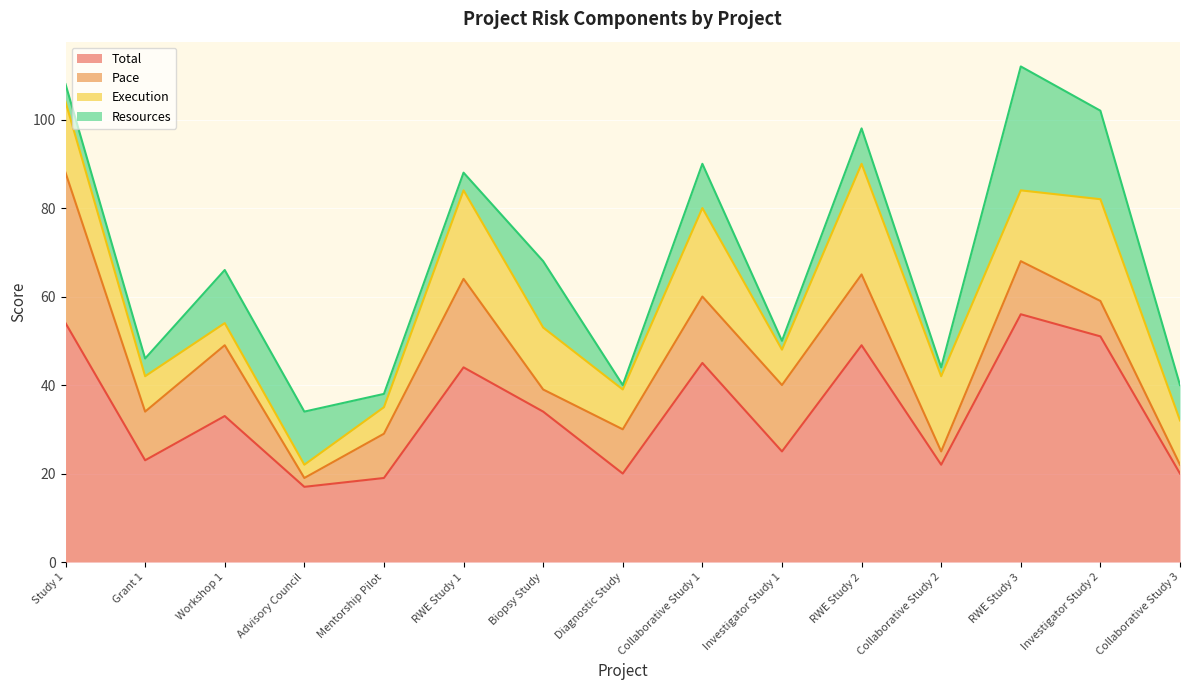

At which category does the chart reach its peak across all series?

RWE Study 3